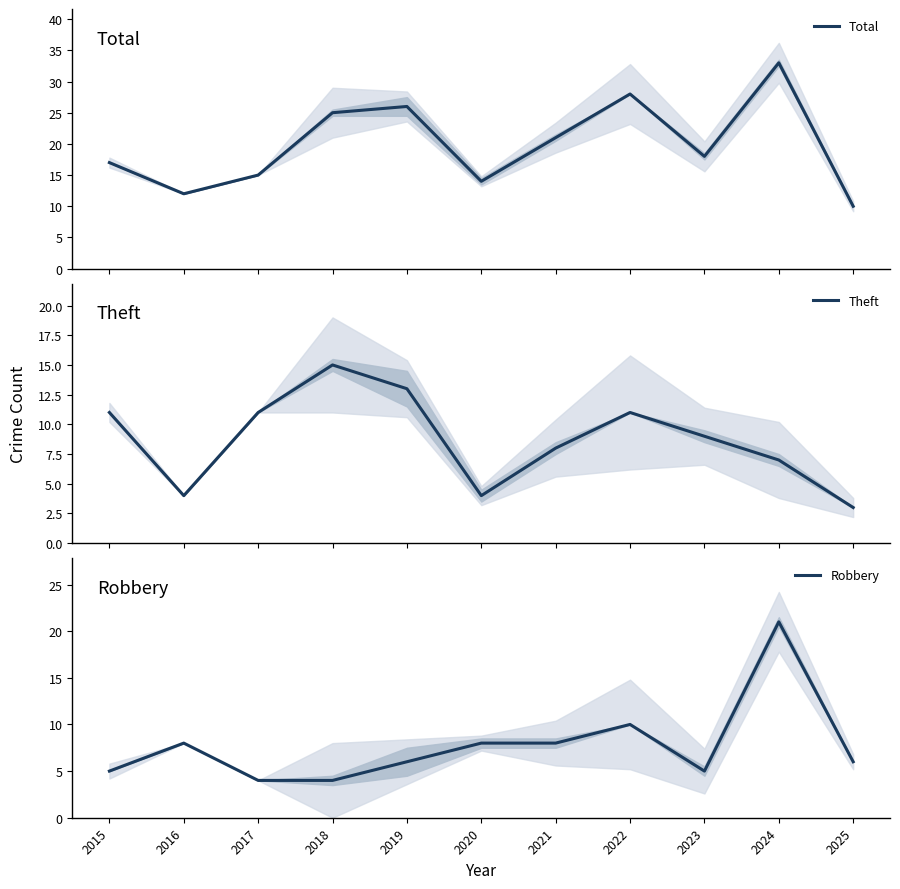

How many lines are shown in the chart?

3